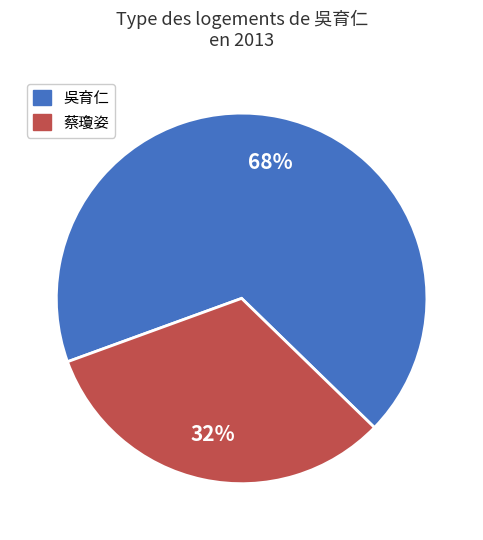

To the nearest percent, what percentage of the pie is 吳育仁?

68%